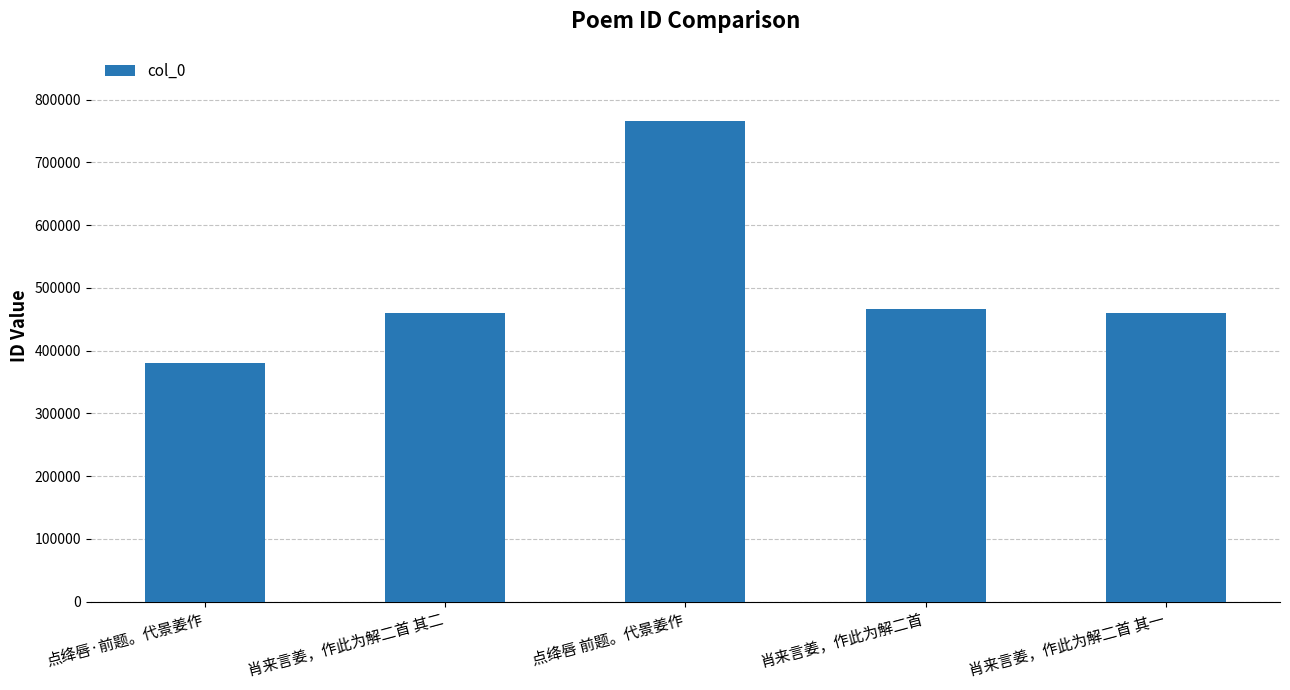

What is the sum of the values at 肖来言姜，作此为解二首 其一 and 点绛唇·前题。代景姜作?

839994